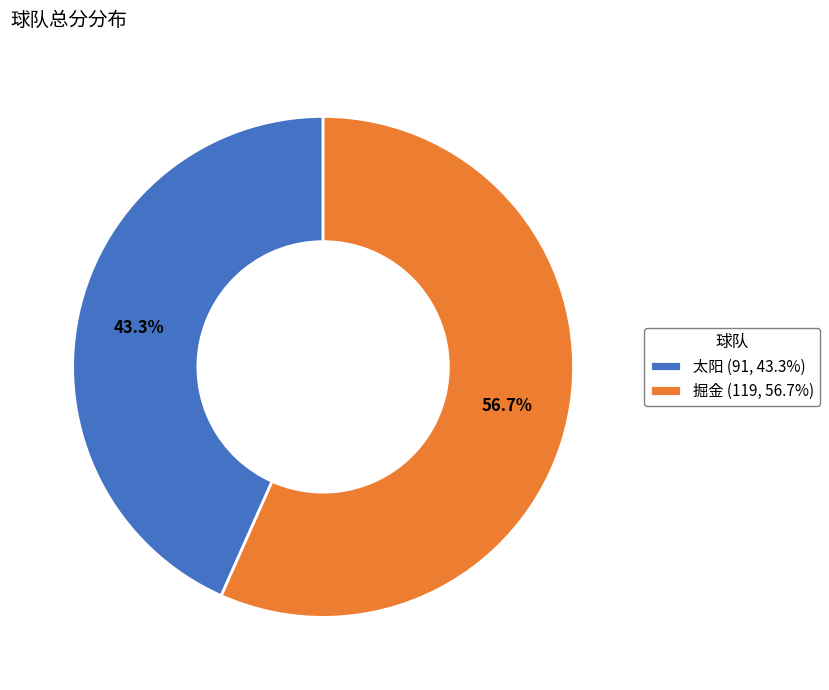

Does any single category account for the majority?

Yes